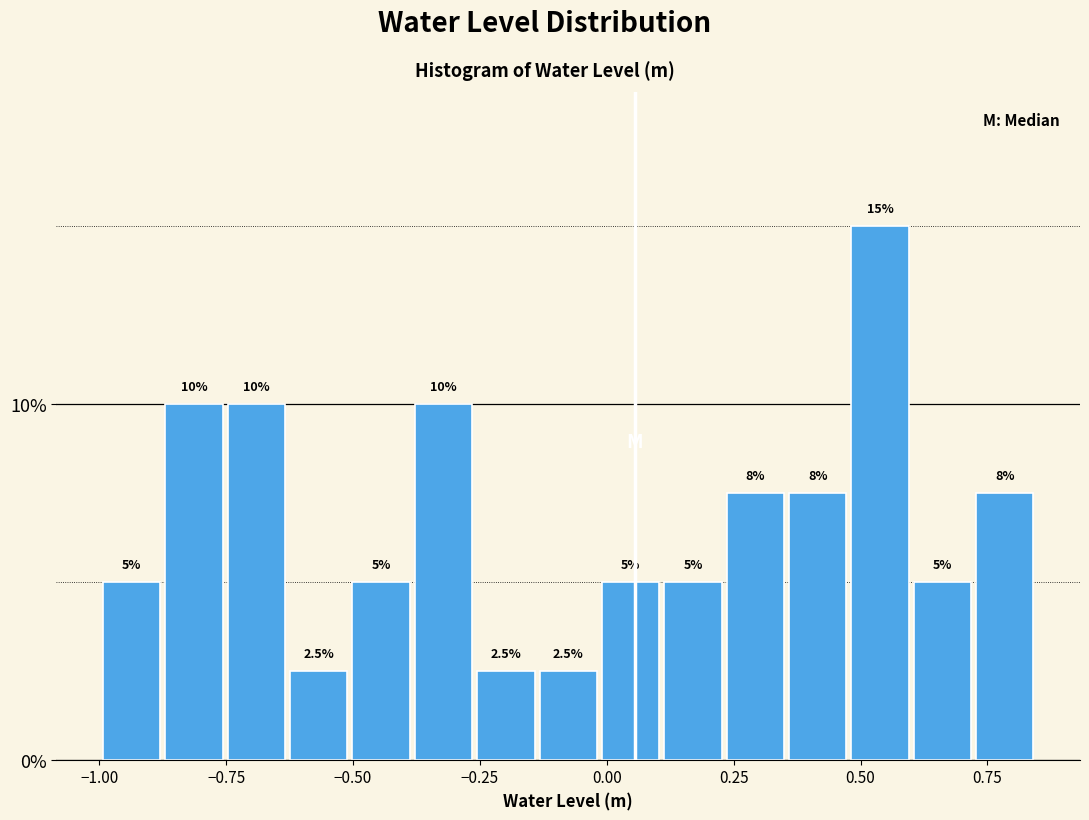

Read against the x-axis, roughly where is the centre of the tallest bar?

0.55